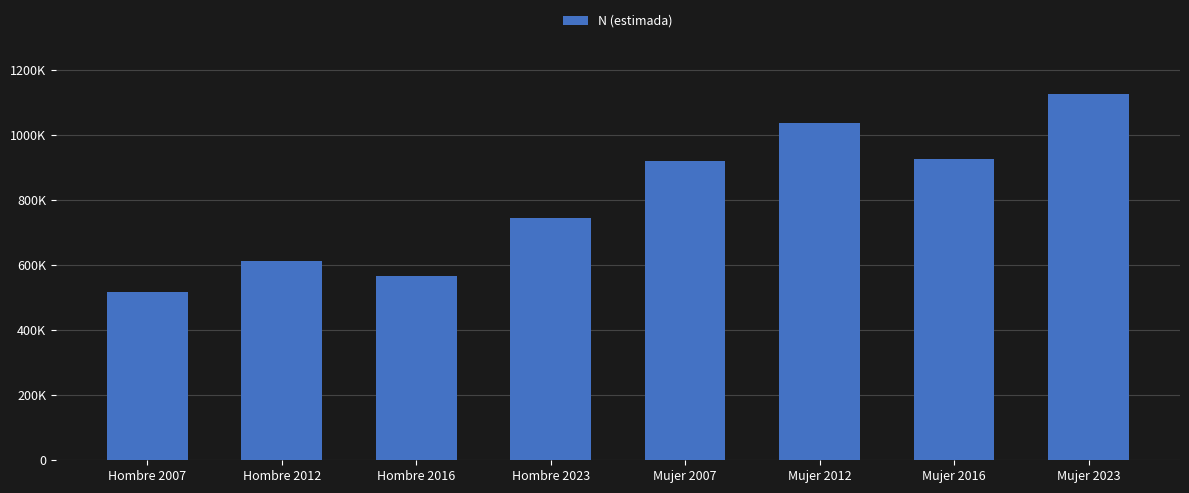

What is the difference between the maximum and minimum values?

609383